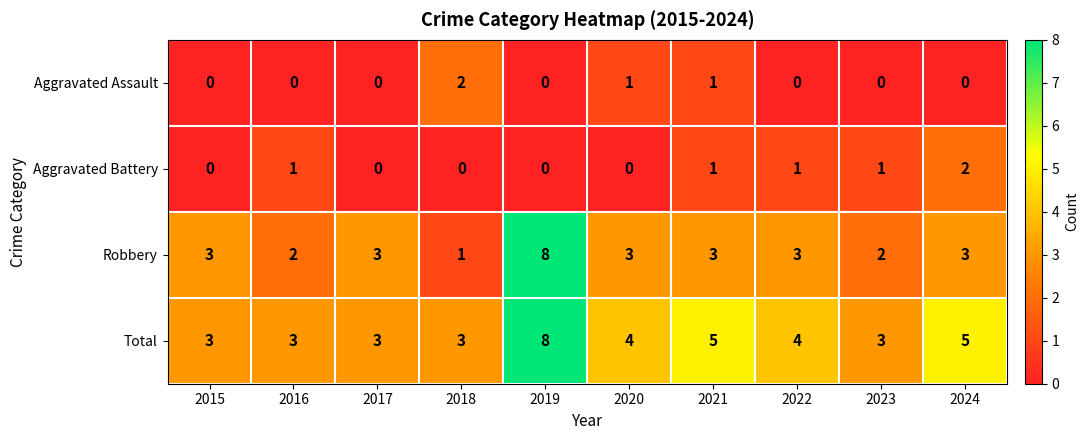

Which series has the largest range (max minus min)?

Robbery